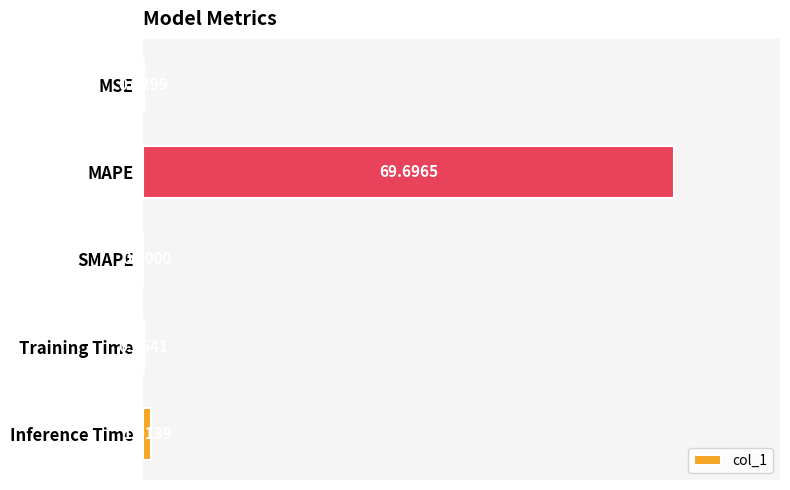

Between SMAPE and Training Time, which is larger?

Training Time